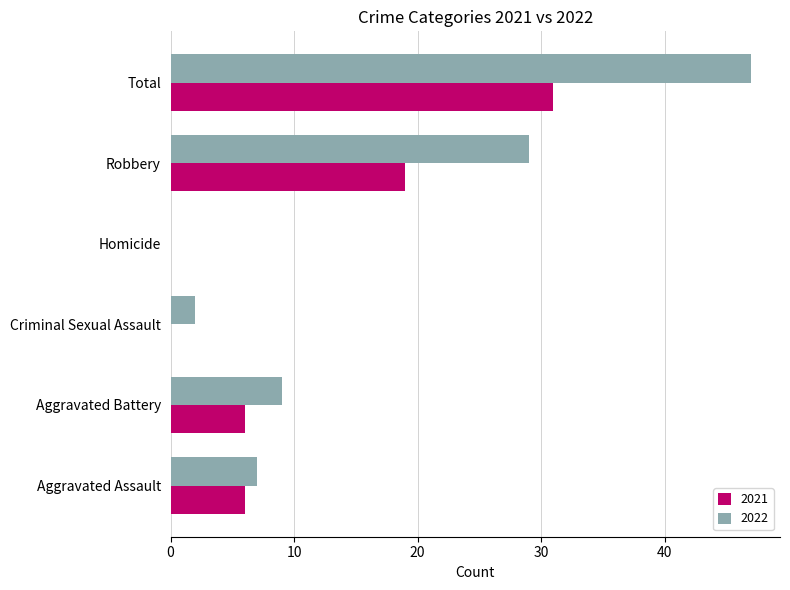

Which series changed the most between Aggravated Battery and Total?

2022